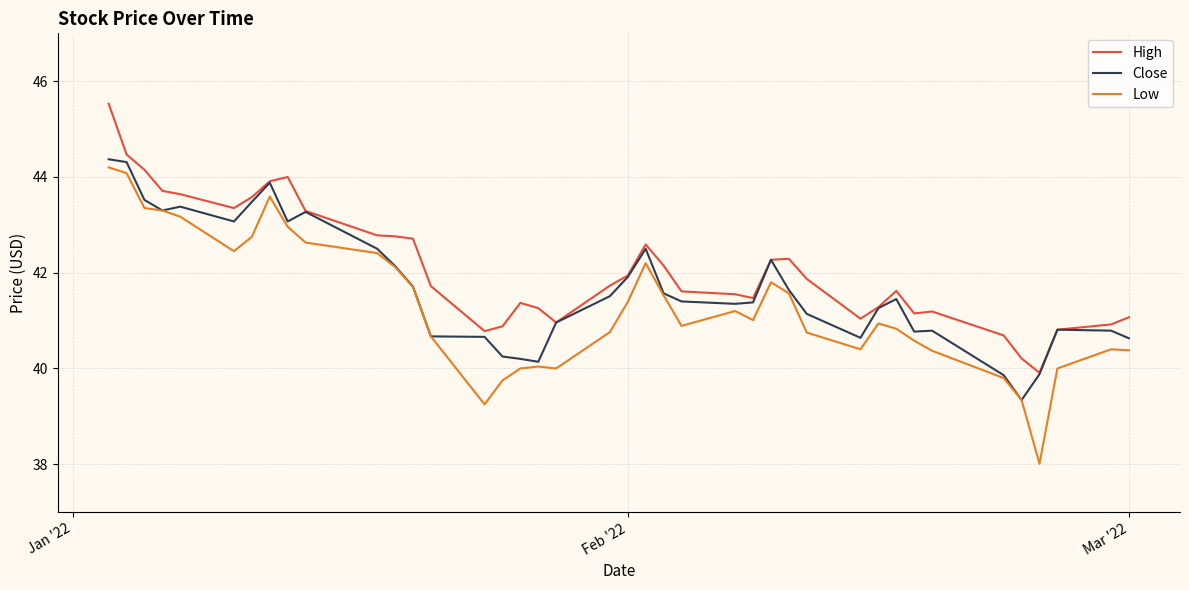

What is the greatest value displayed?

45.5